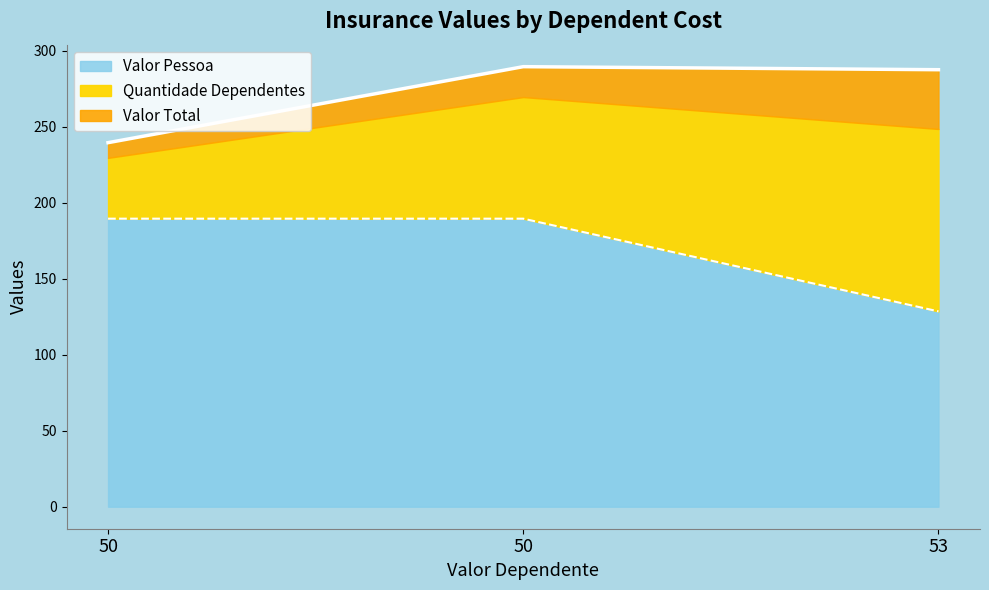

What is the sum of the Valor Total values at 50 and 50?

529.0